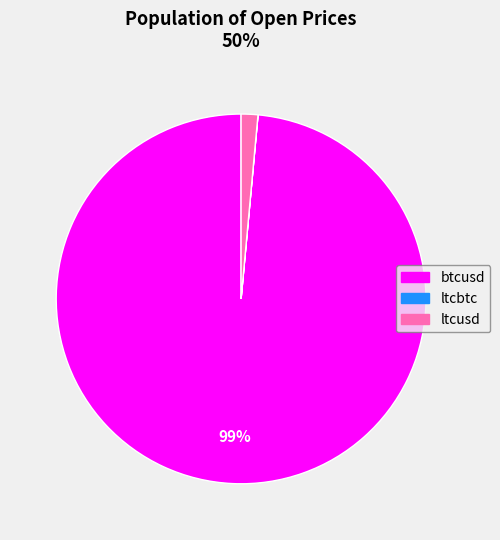

Which category has the biggest portion of the pie?

btcusd